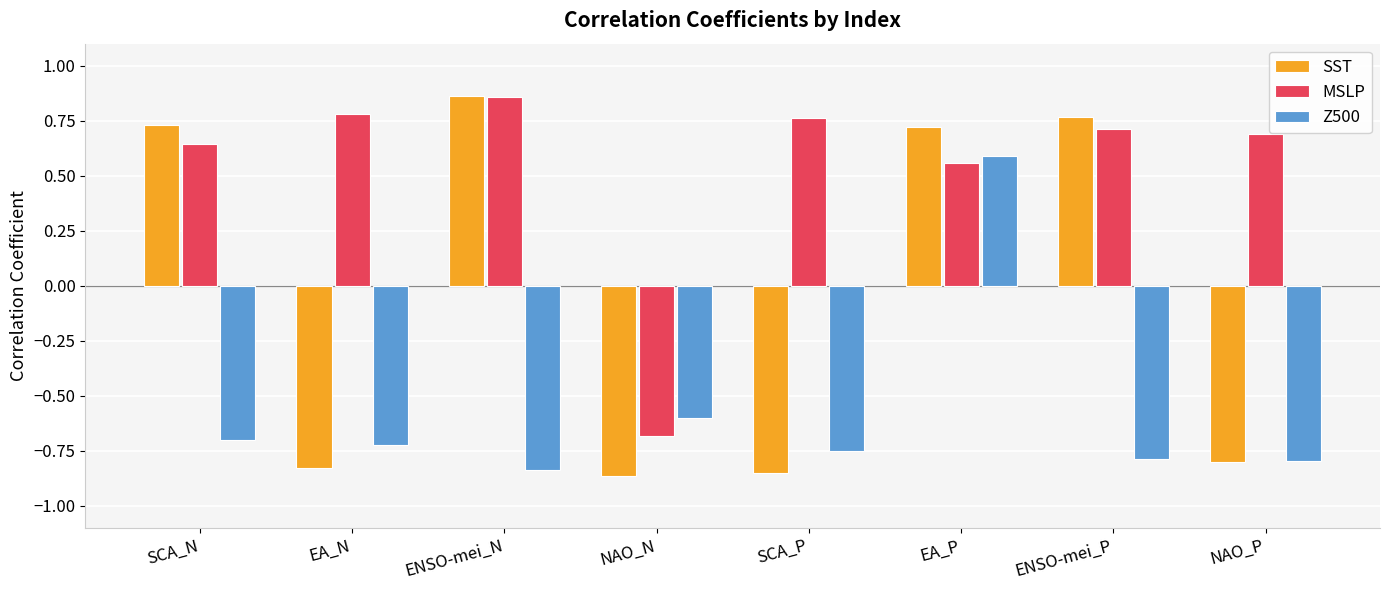

What is the label of the 6th bar from the right?

ENSO-mei_N